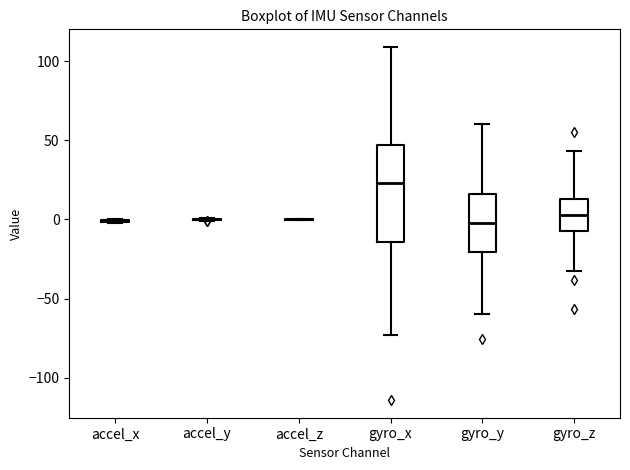

Reading left to right, transcribe this box plot: for each box, give where its median line is, the range the box spans, and where its two whiskers end, as read against the y-axis. The values are not printed on the chart, so give them approximately, as read against the axis.

accel_x: box collapsed to a line at 0, whiskers 0 to 0
accel_y: box collapsed to a line at 0, whiskers 0 to 0
accel_z: box collapsed to a line at 0, whiskers 0 to 0
gyro_x: median 25, box -15 to 45, whiskers -75 to 110
gyro_y: median 0, box -20 to 15, whiskers -60 to 60
gyro_z: median 5, box -5 to 15, whiskers -30 to 45